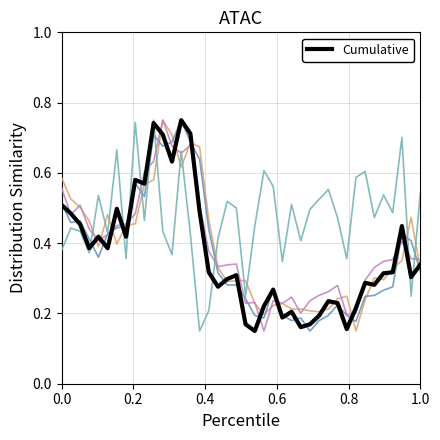

Does the chart display data point markers on the line(s)?

No